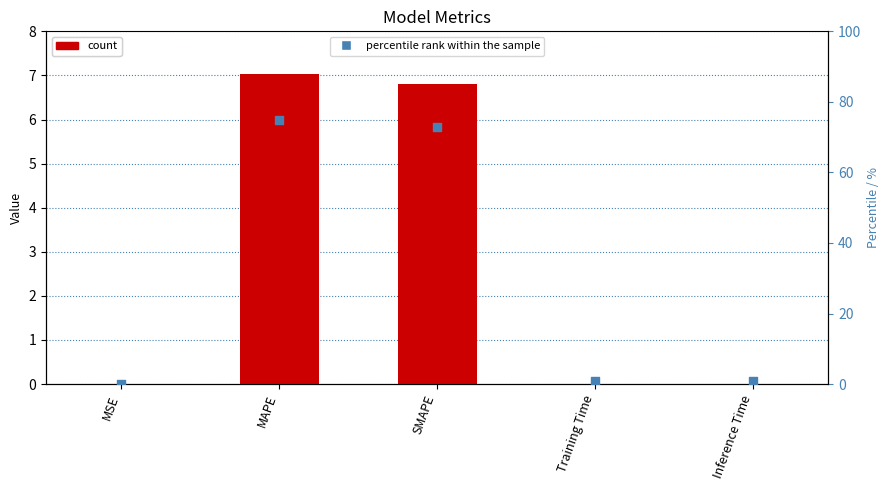

Is the value of percentile rank within the sample at SMAPE greater than the value of col_1 at SMAPE?

Yes